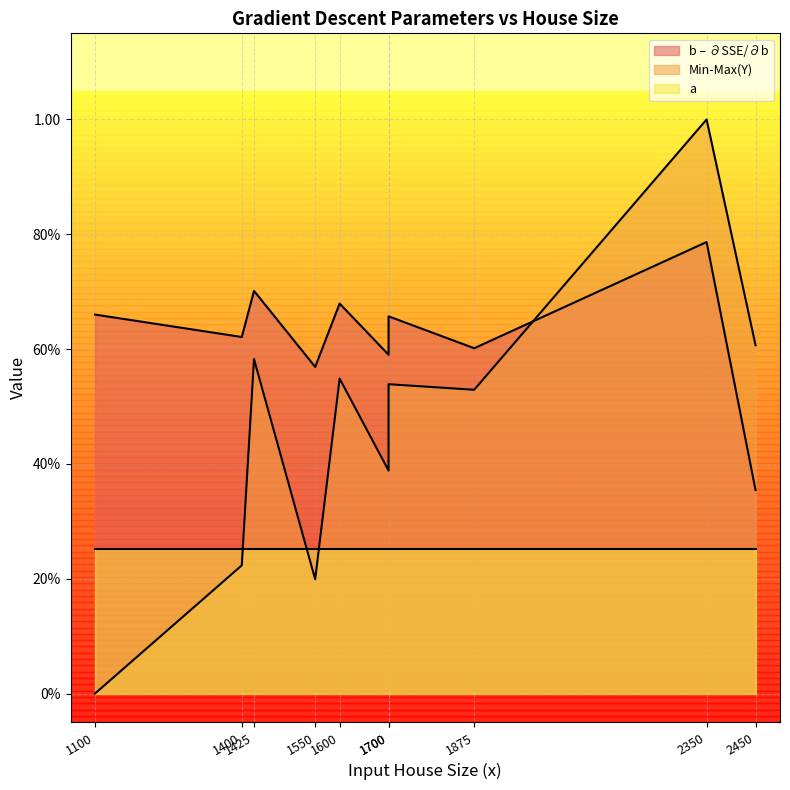

Which has a higher value, 1400 or 1600?

1600